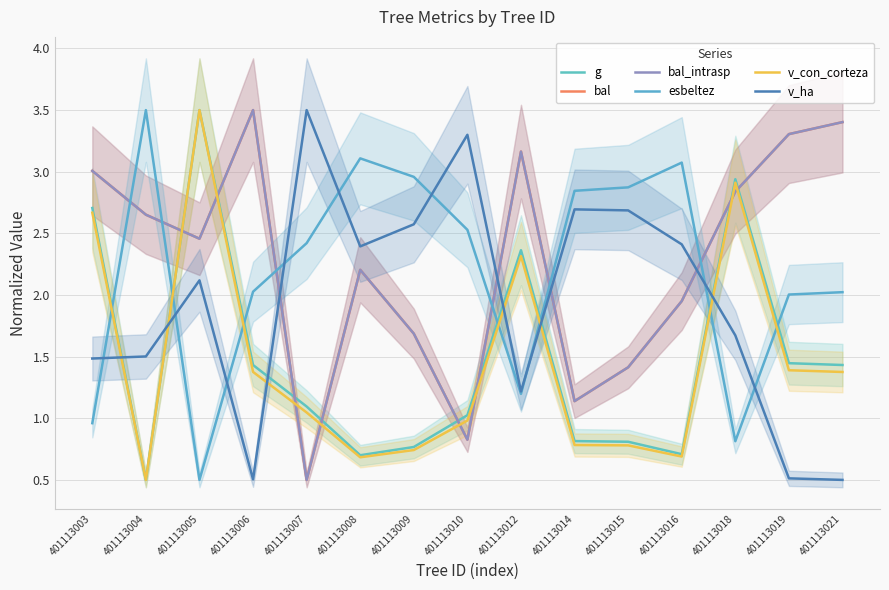

At which category does the chart reach its minimum across all series?

401113004